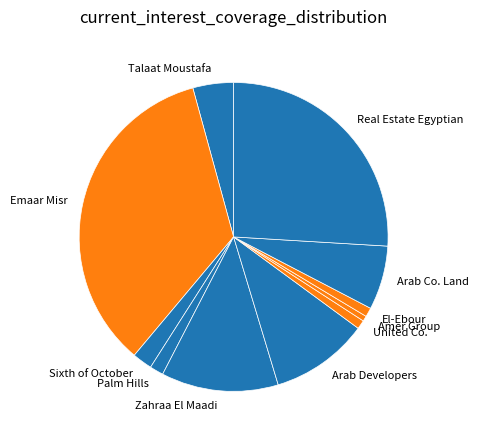

What is the ratio of the value at Arab Developers to the value at Sixth of October?

4.9